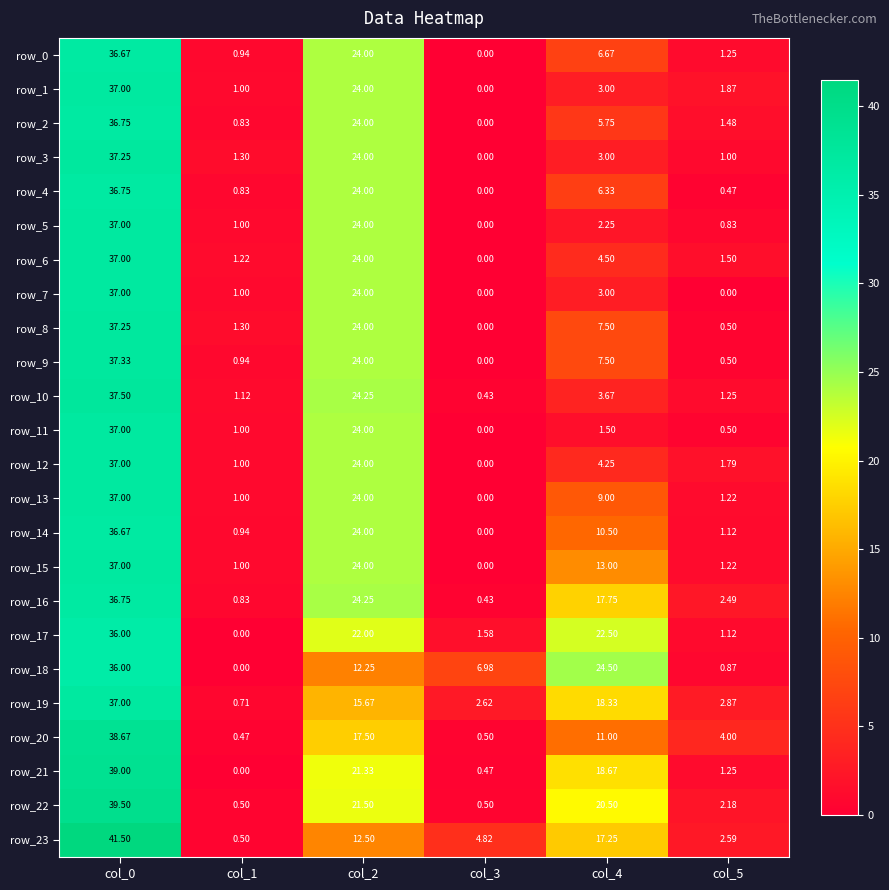

What is the sum of the row_14 values at col_0 and col_4?

47.2